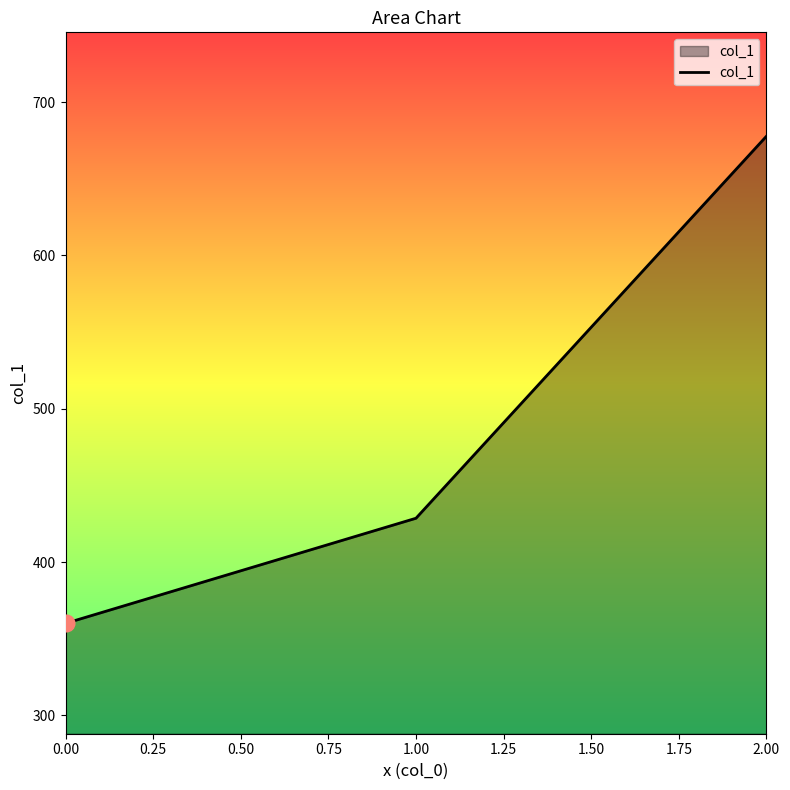

What is the change in value from 1.00 to 2.00?

+249.2